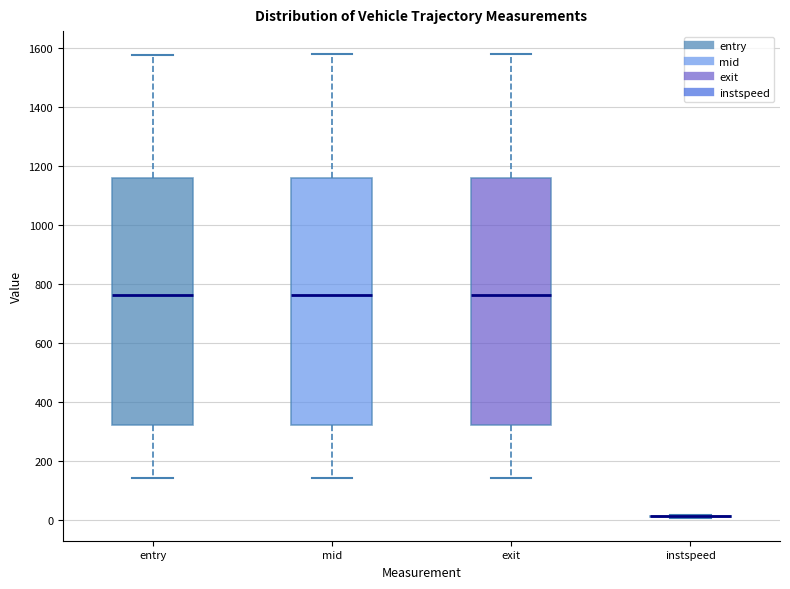

Reading left to right, read every box against the y-axis: the position of its median line, the range the box covers, and the ends of its whiskers. The values are not printed on the chart, so give them approximately, as read against the axis.

entry: median 760, box 320 to 1160, whiskers 140 to 1580
mid: median 760, box 320 to 1160, whiskers 140 to 1580
exit: median 760, box 320 to 1160, whiskers 140 to 1580
instspeed: box collapsed to a line at 20, whiskers 0 to 20